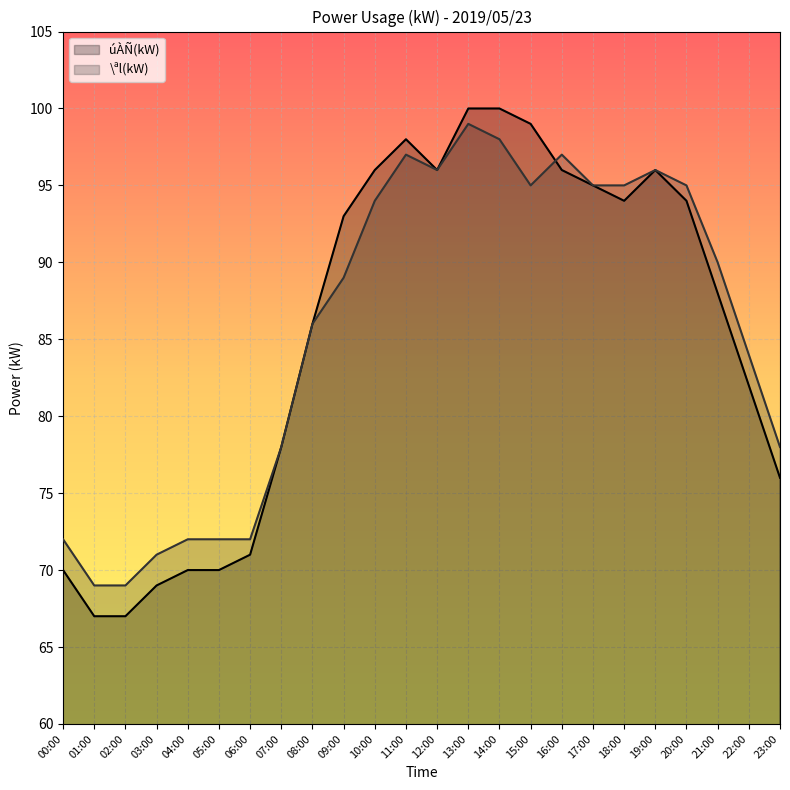

True or false: \ªl(kW) line and úÀÑ(kW) line cross at least once.

True